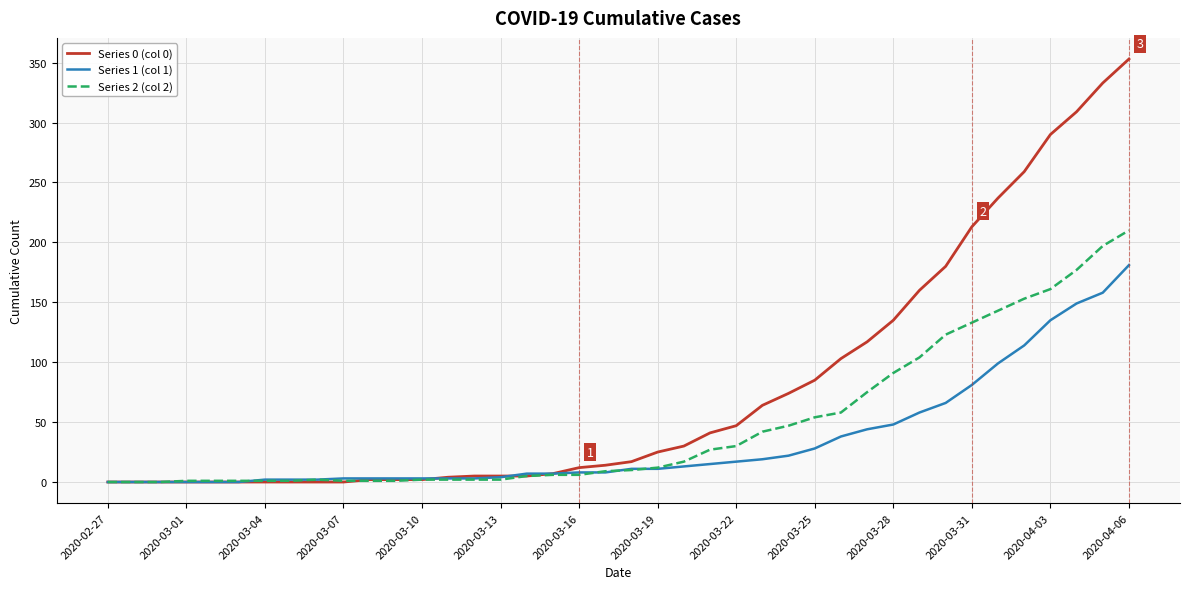

Which series has the largest total across all categories?

Series 0 (col 0)